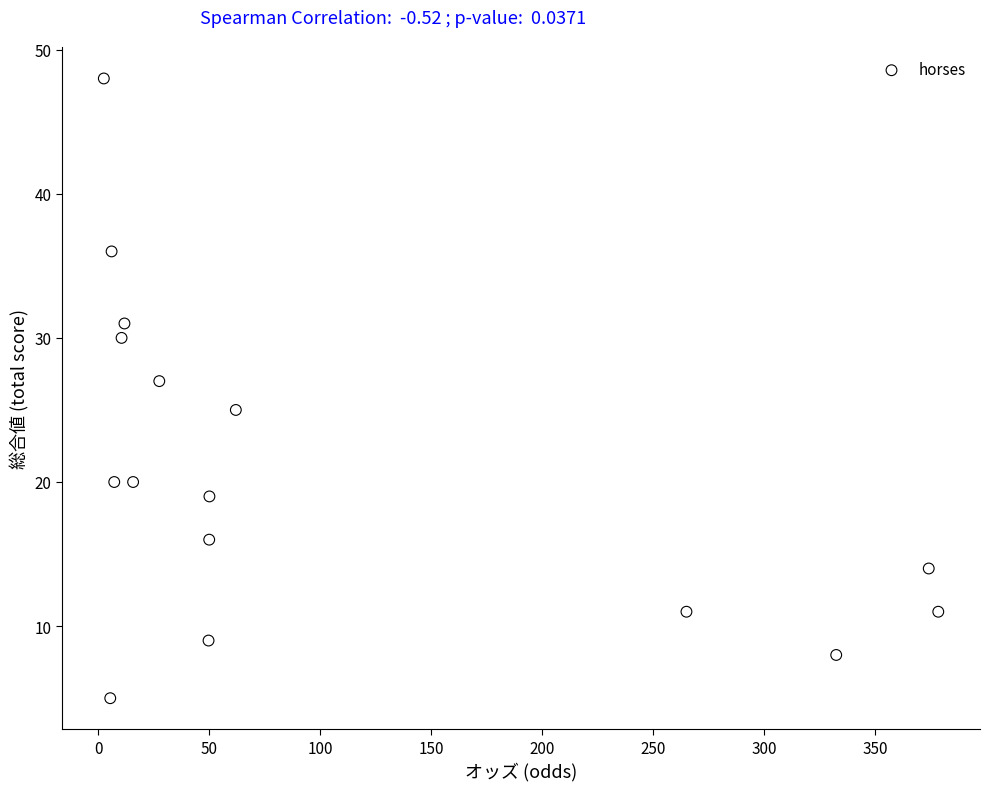

What is the range of Y values (max minus min)?

43